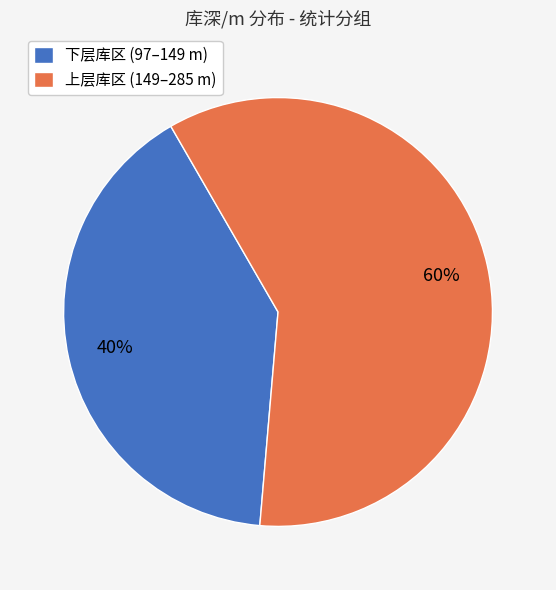

What percentage is the 上层库区 (149–285 m) slice, to the nearest percent?

60%